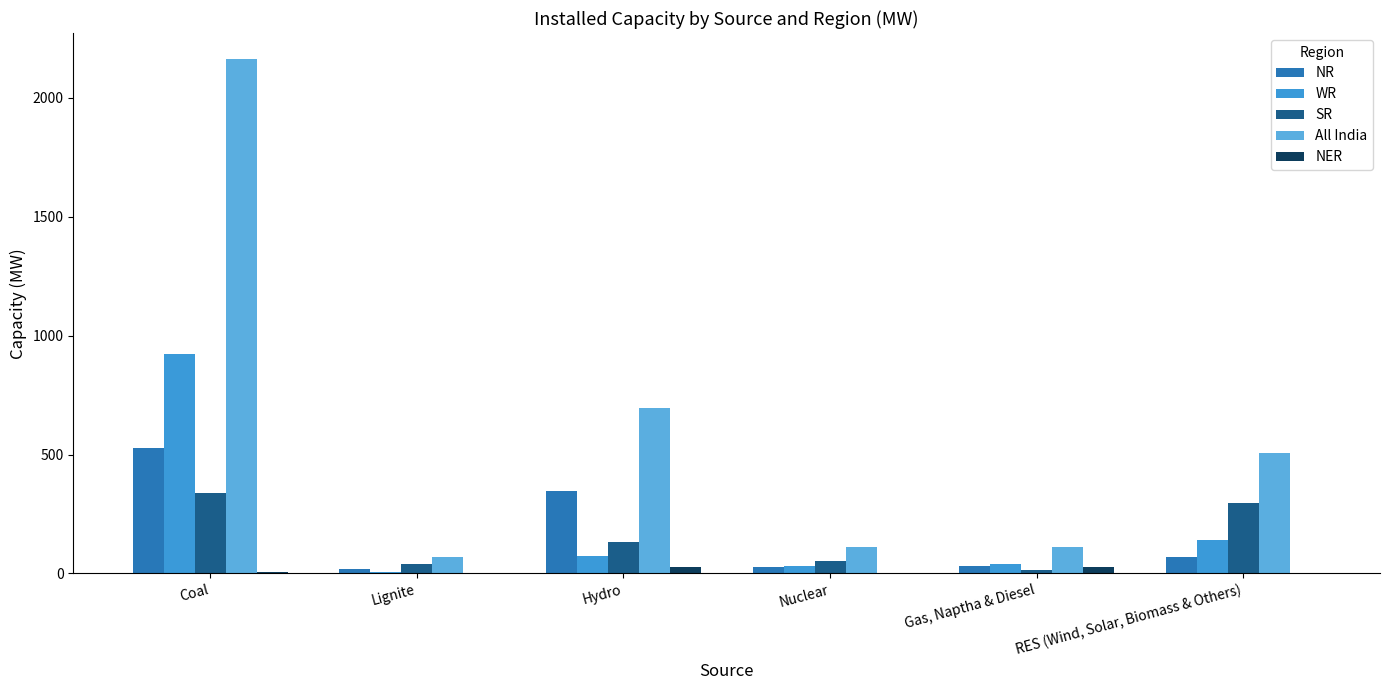

At which label does NR first exceed 68?

Coal